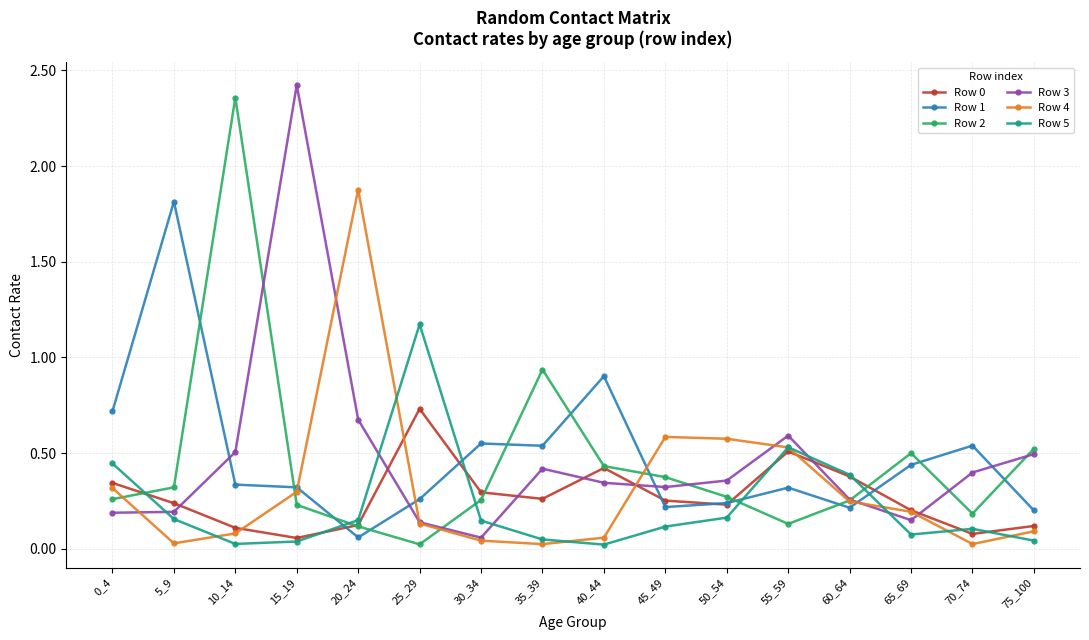

The value of Row 5 at 5_9 is 0.3. True or false?

False